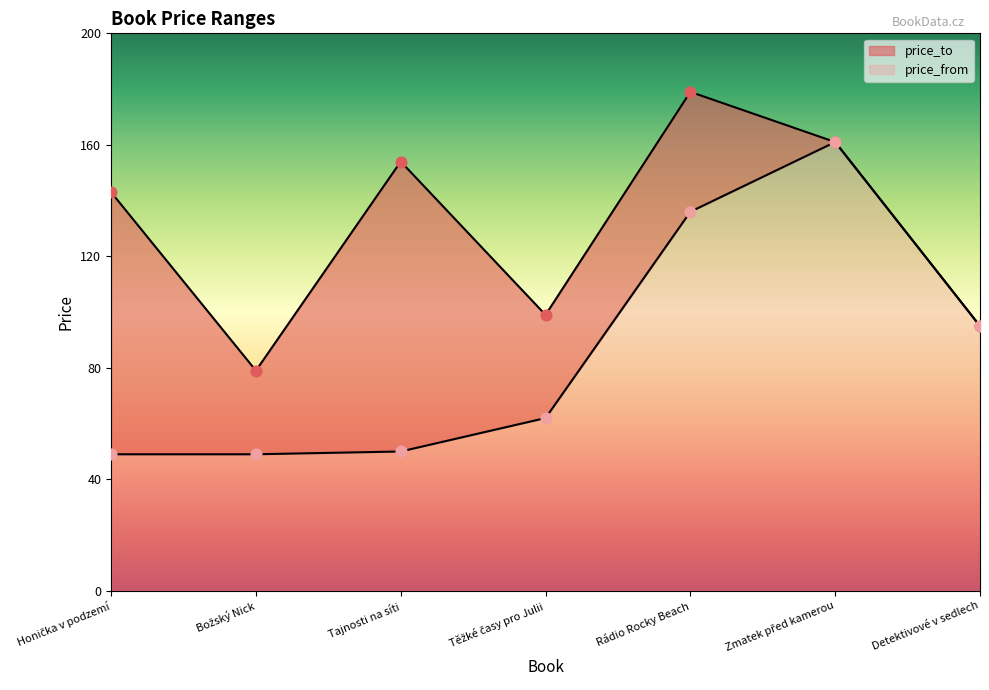

At which category is the sum across all series the highest?

Zmatek před kamerou